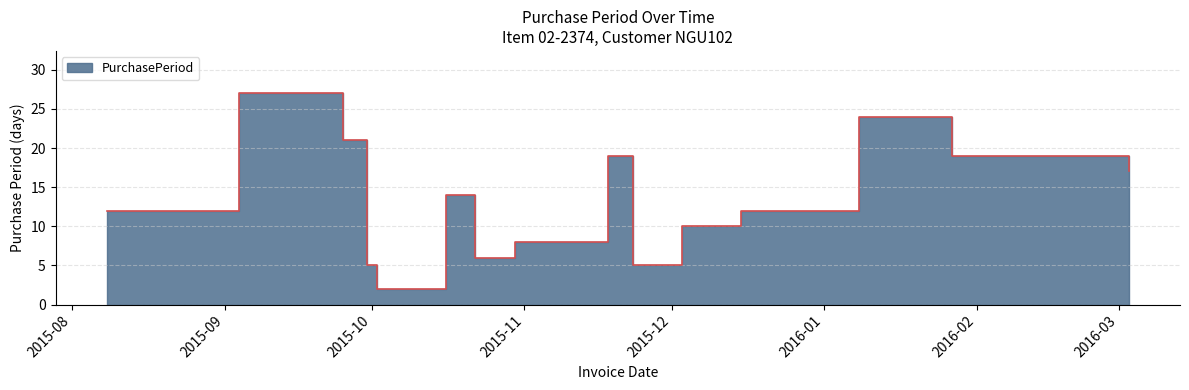

What is the label of the 13th point from the left?

2016-01-08